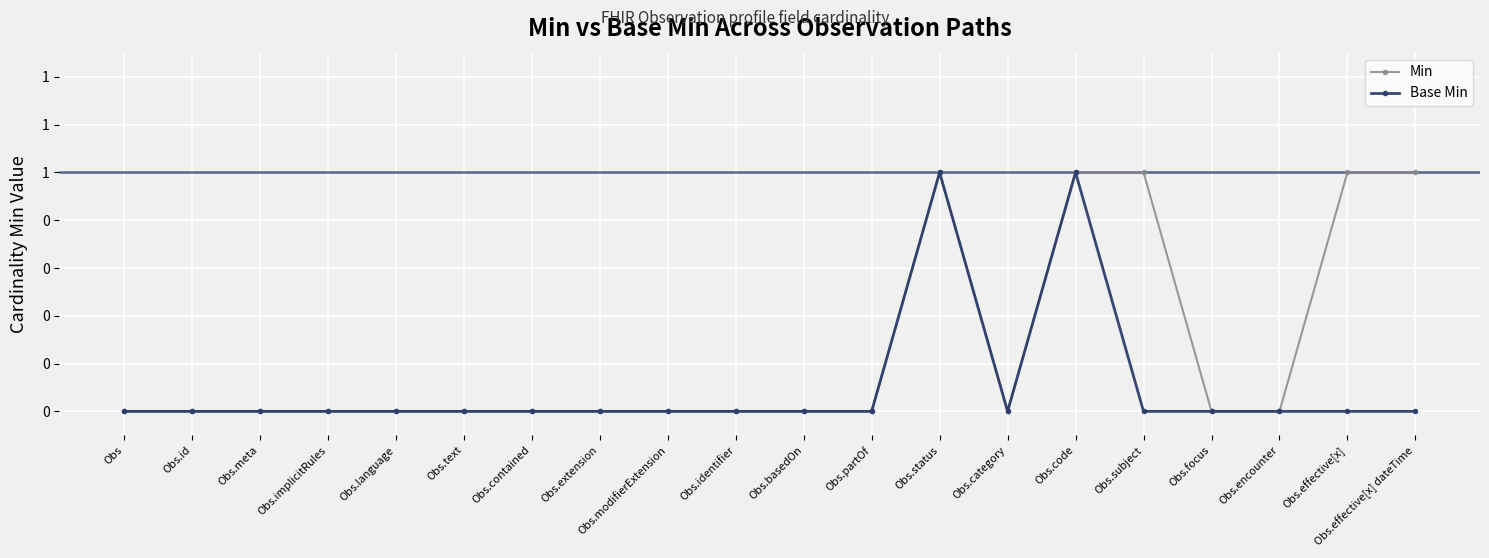

At which category is the sum across all series the highest?

Obs.status